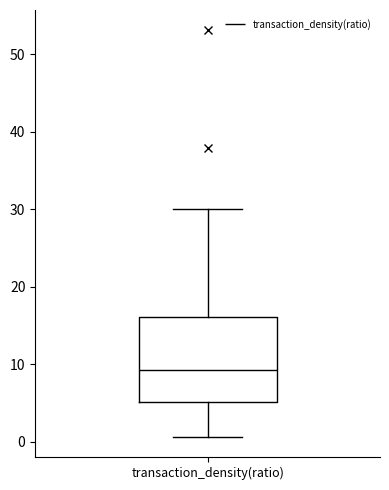

Transcribe this box plot: give where the median line is, the range the box spans, and where the two whiskers end, as read against the y-axis. The values are not printed on the chart, so give them approximately, as read against the axis.

median 9, box 5 to 16, whiskers 1 to 30